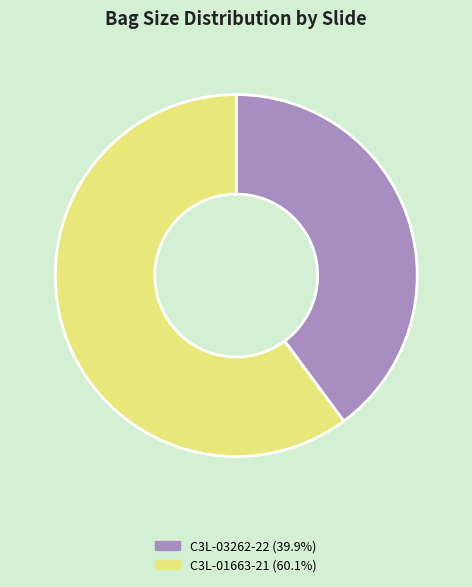

Which slice is the smallest?

C3L-03262-22